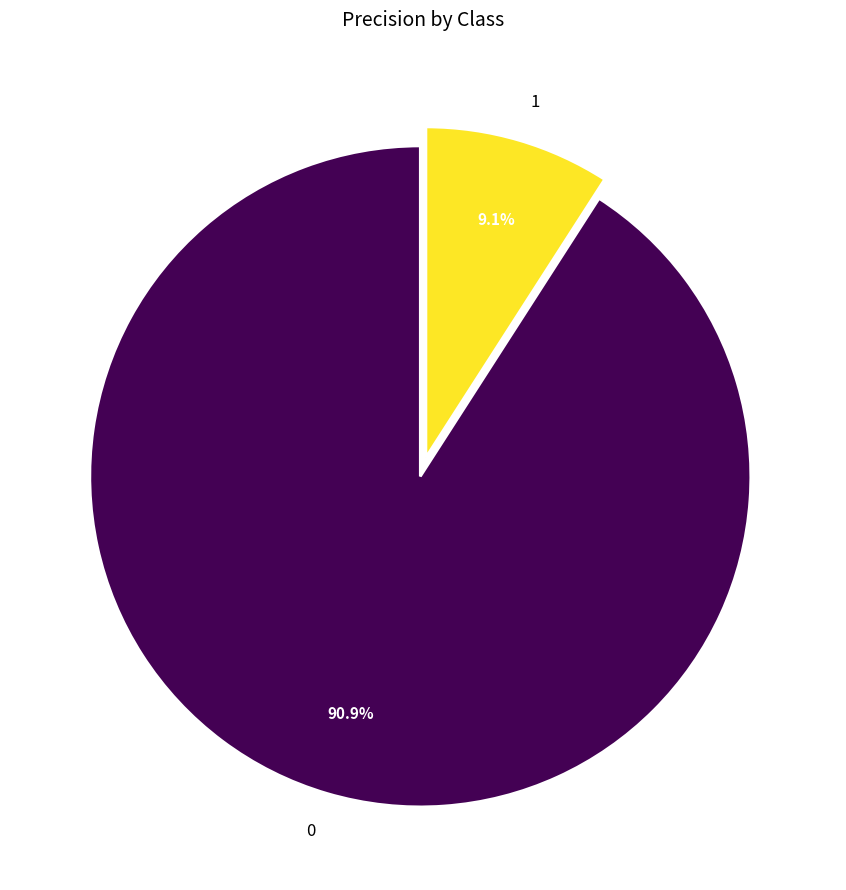

How many segments does this pie chart have?

2